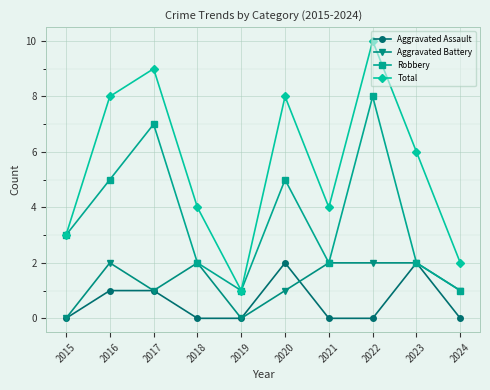

True or false: Total and Aggravated Battery intersect in this chart.

False